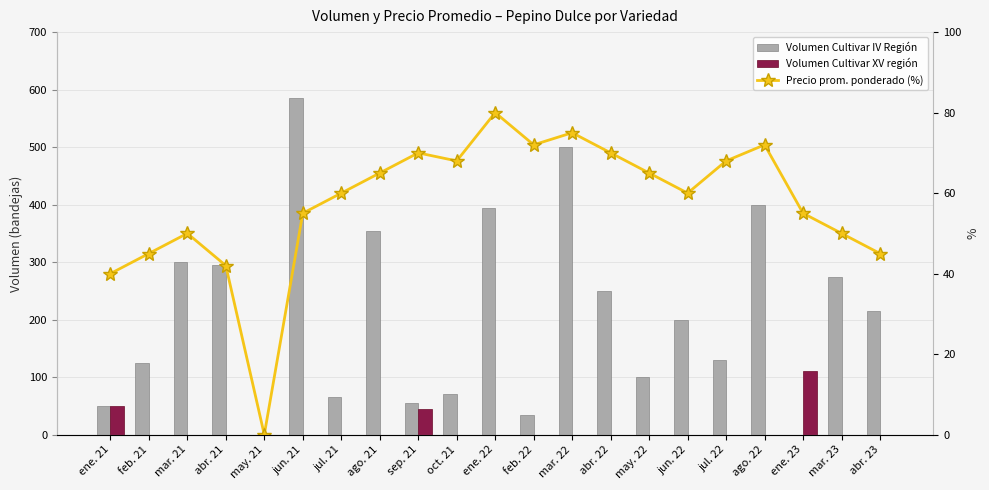

What is the spread (max minus min) of values at jul. 22?

130